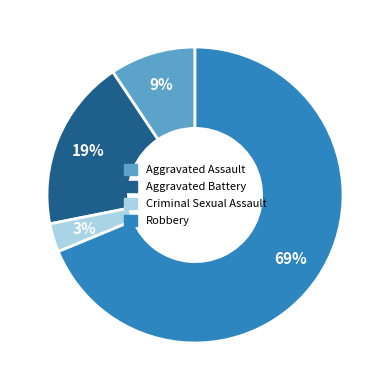

Count the number of slices in the pie.

4